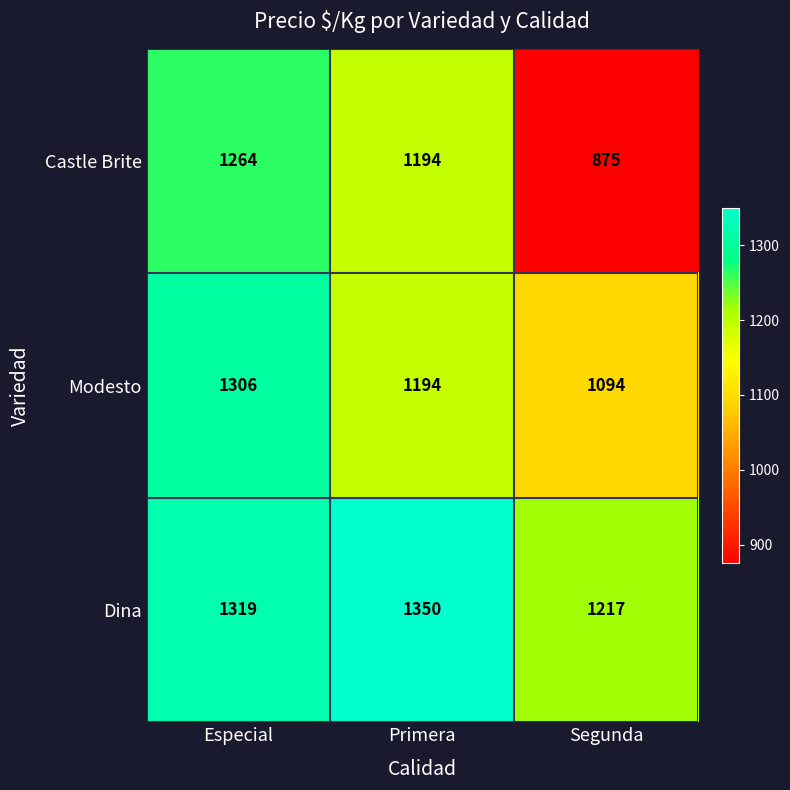

Which series has the largest total across all categories?

Dina